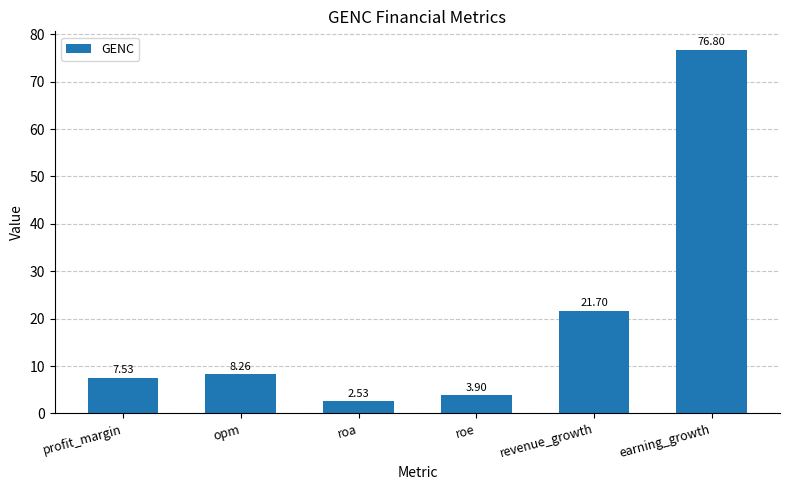

What is the ratio of the value at roa to the value at roe?

0.6